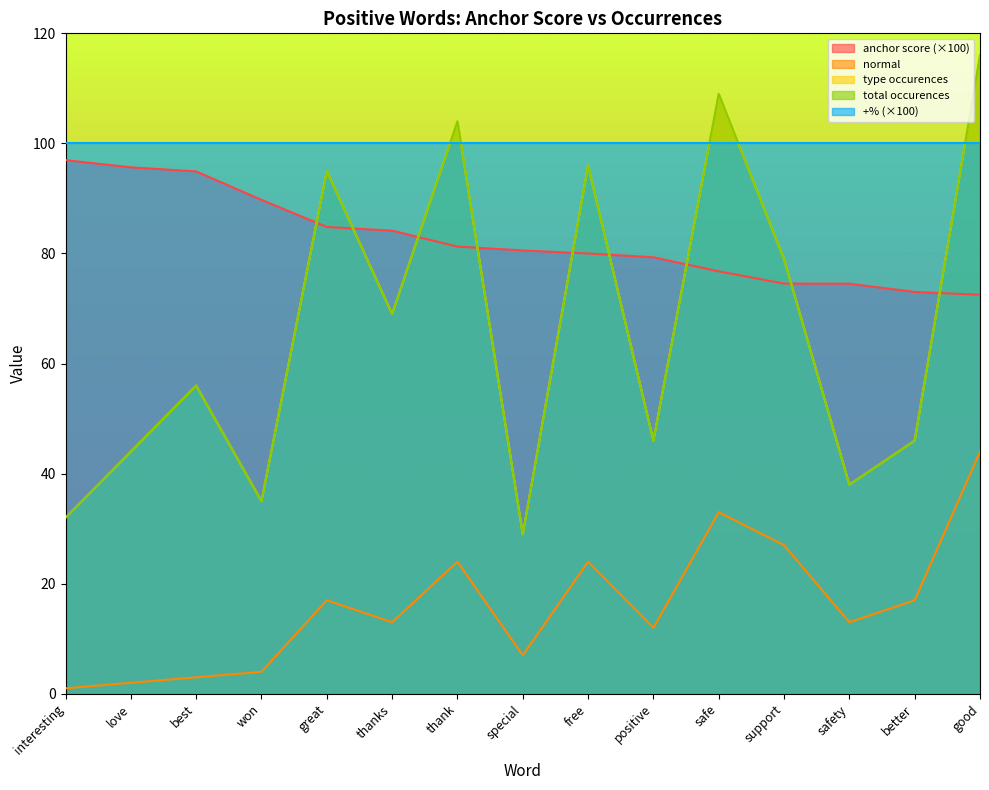

What is the smallest value displayed?

1.0